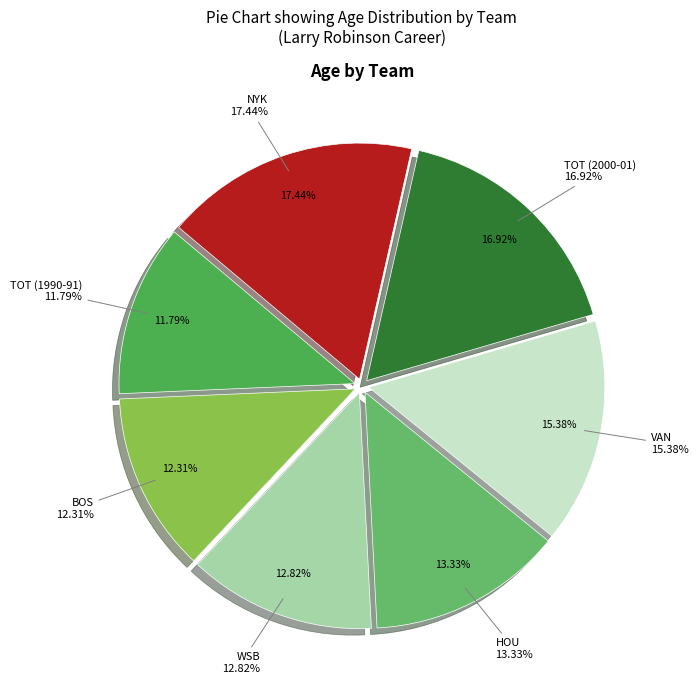

What is the smallest slice in the pie chart?

TOT (1990-91)